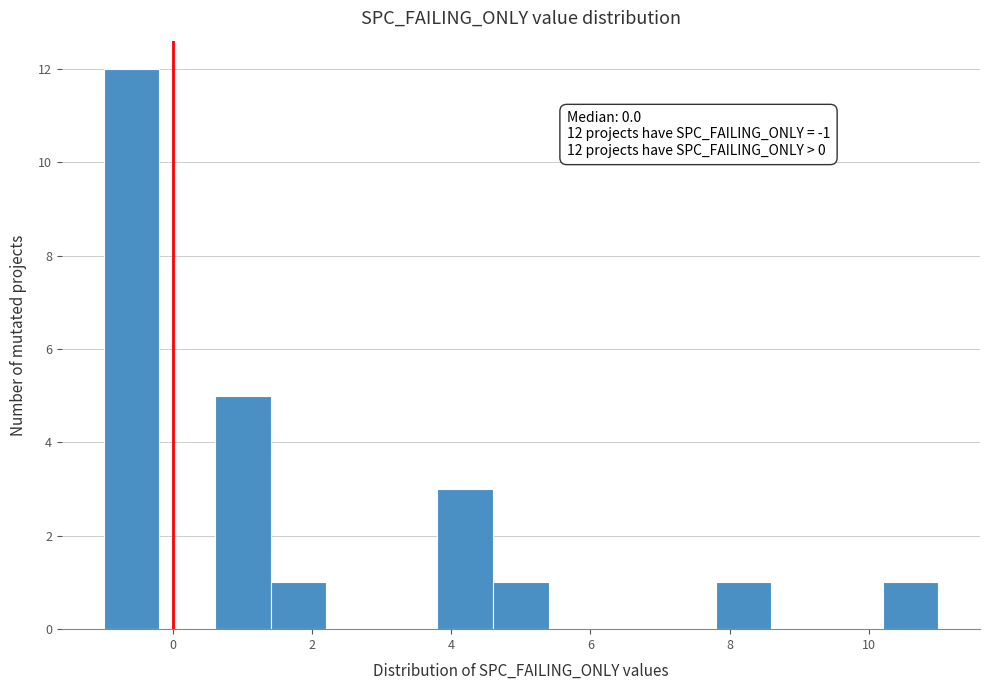

Over which range of the x-axis is the bar tallest?

-1.0 to -0.2